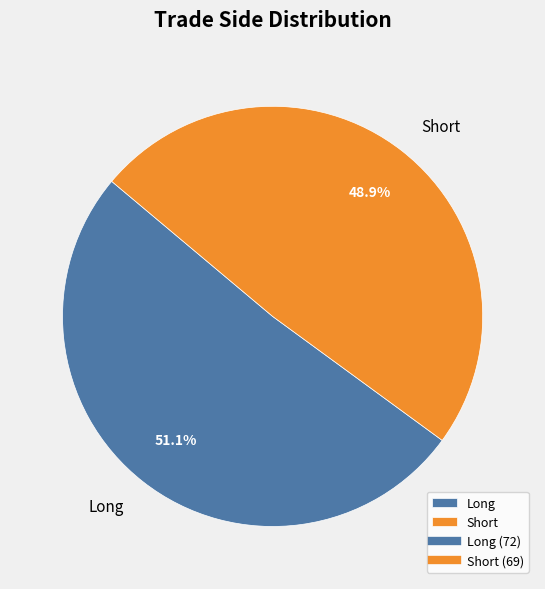

Between Short and Long, which is larger?

Long